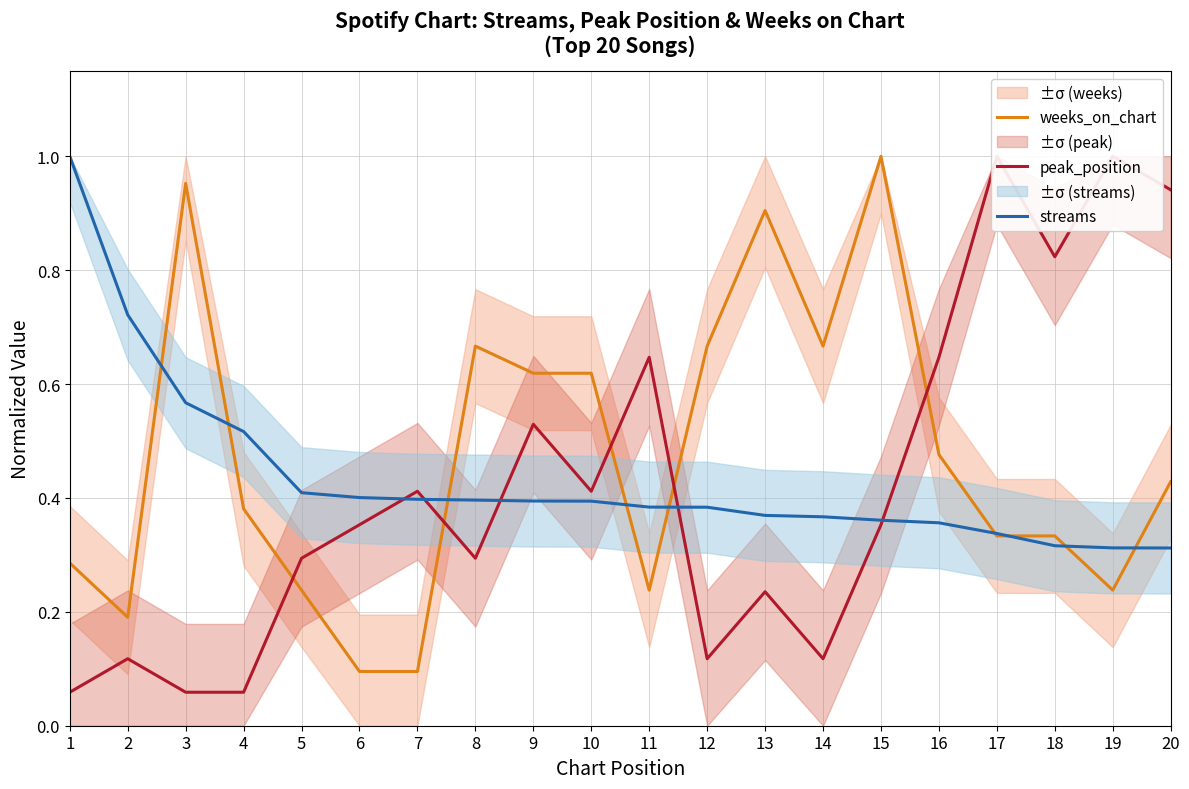

Is it true that streams equals 0.2 at 17?

False